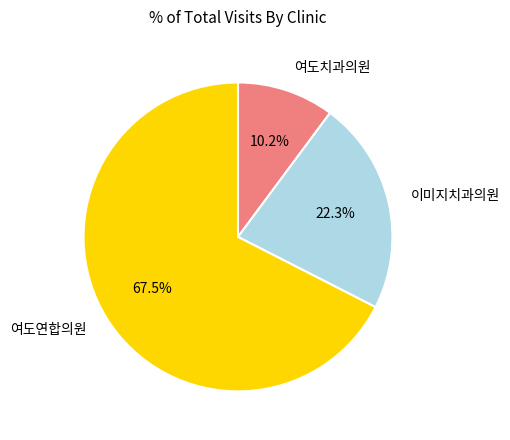

Which slice is the largest?

여도연합의원